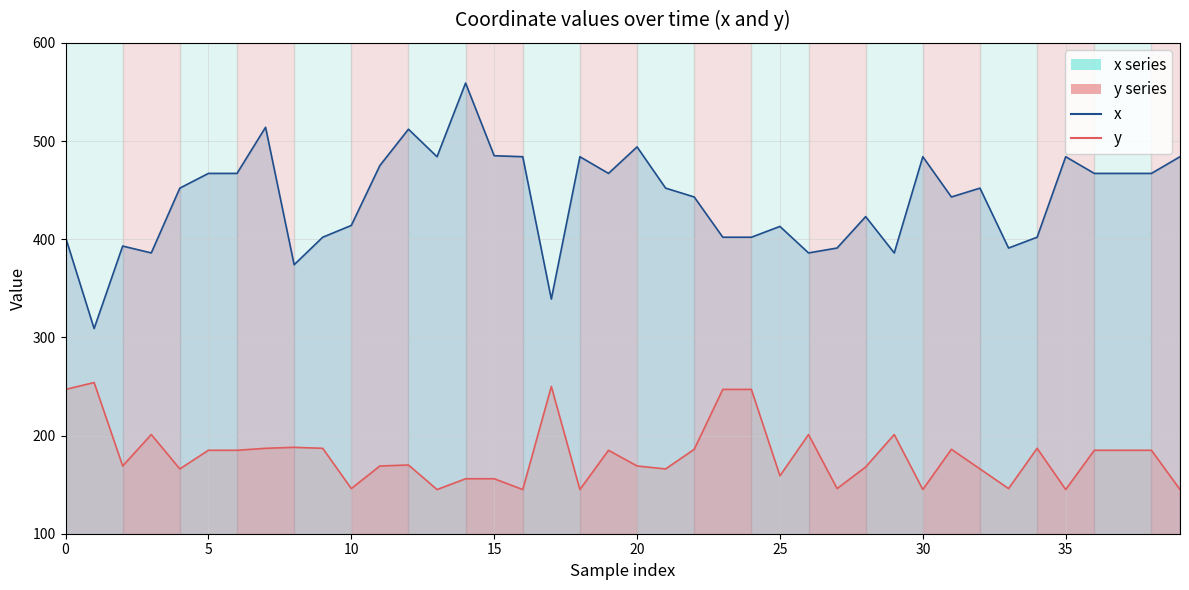

List the labels in order of x value, smallest first.

1, 17, 8, 3, 26, 29, 27, 33, 2, 0, 9, 23, 24, 34, 25, 10, 28, 22, 31, 4, 21, 32, 5, 6, 19, 36, 37, 38, 11, 13, 16, 18, 30, 35, 39, 15, 20, 12, 7, 14